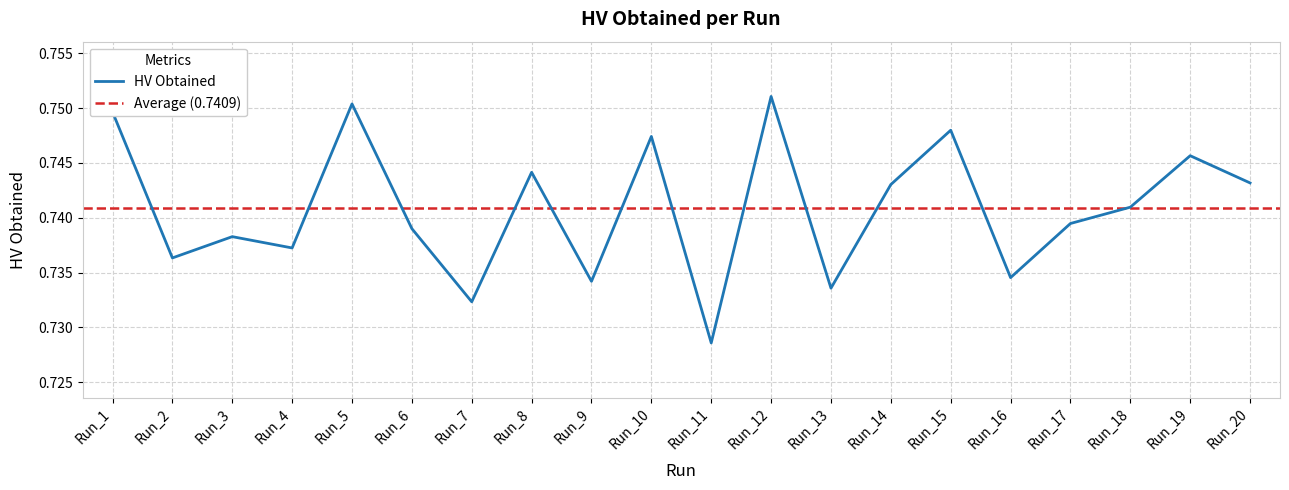

How many interior local peaks (higher than both neighbors) does the data have?

7